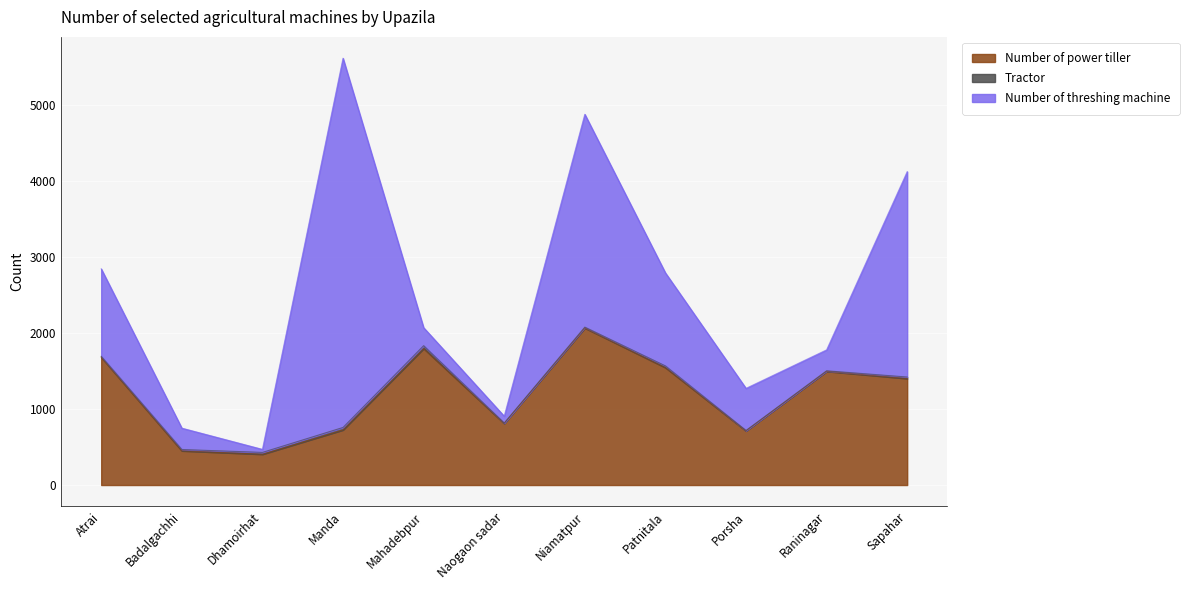

How many series are shown in this chart?

3